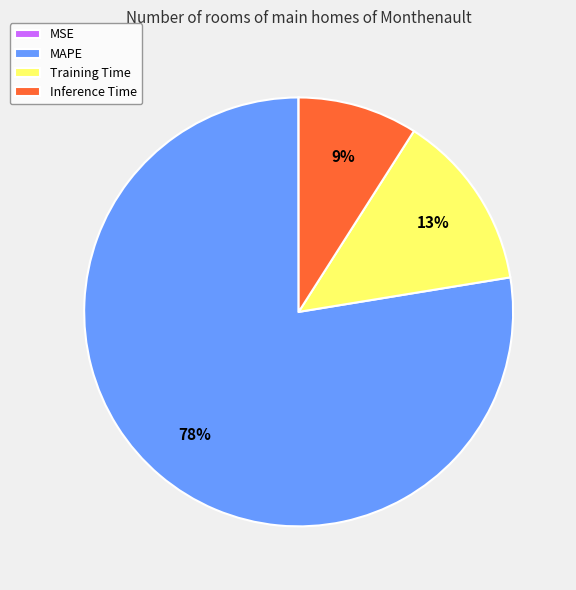

To the nearest percent, what percentage of the pie is MAPE?

78%